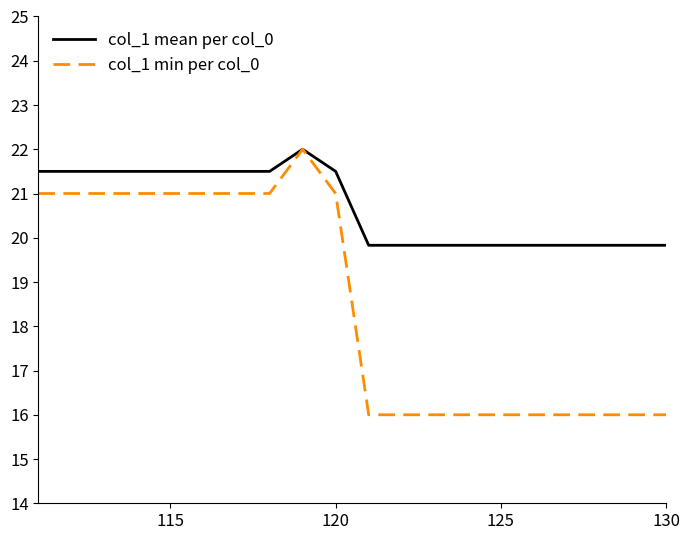

List the series in order of their overall mean, lowest first.

col_1 min per col_0, col_1 mean per col_0